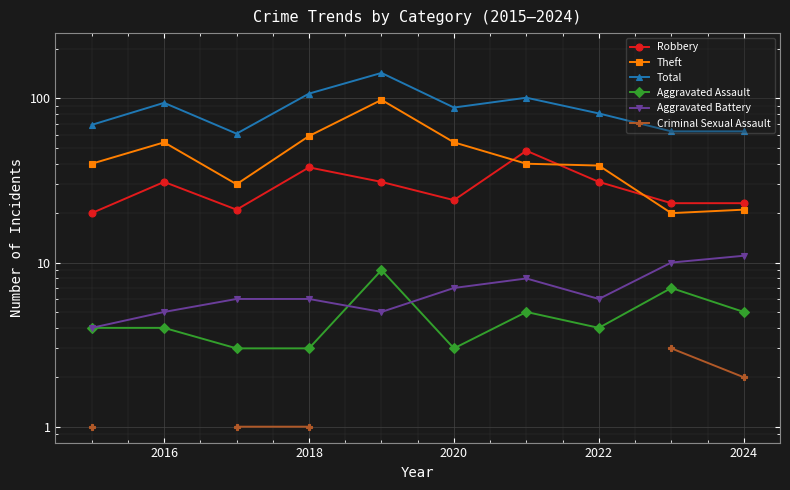

What is the minimum value for Robbery?

20.0